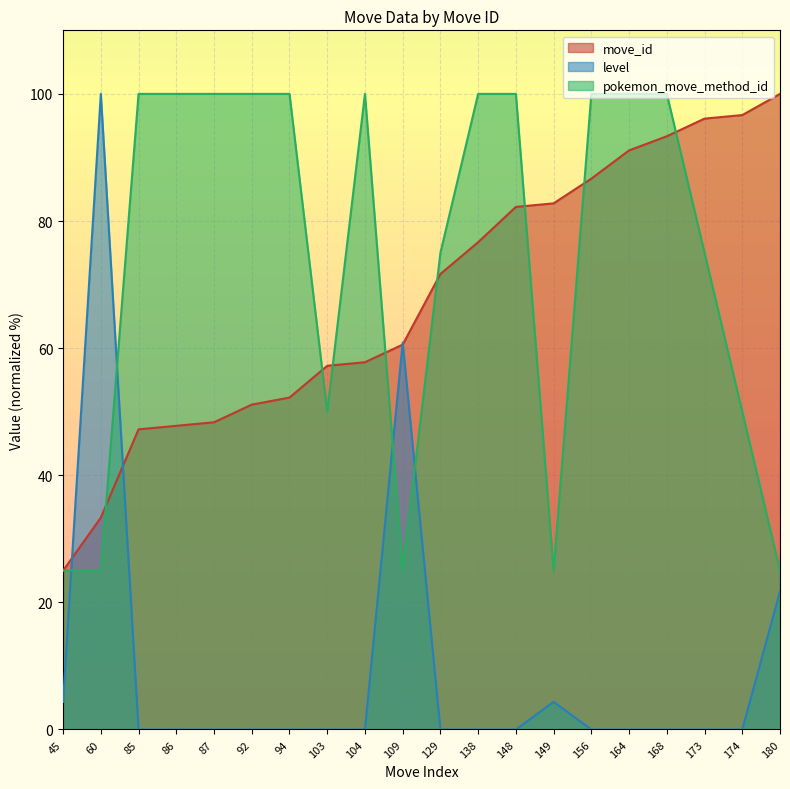

How many times do level and move_id cross each other?

4